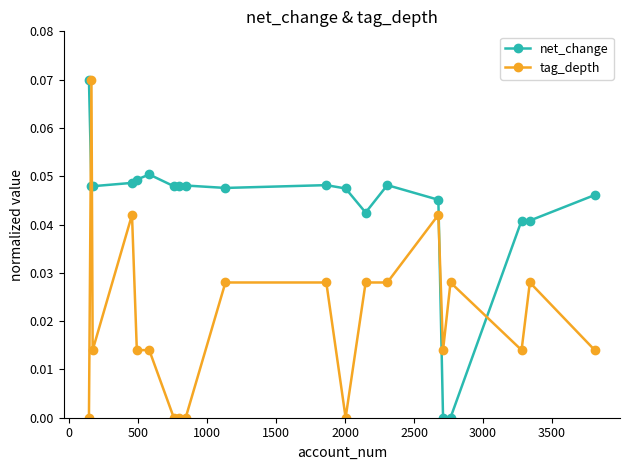

List the series in order of their overall mean, highest first.

net_change, tag_depth